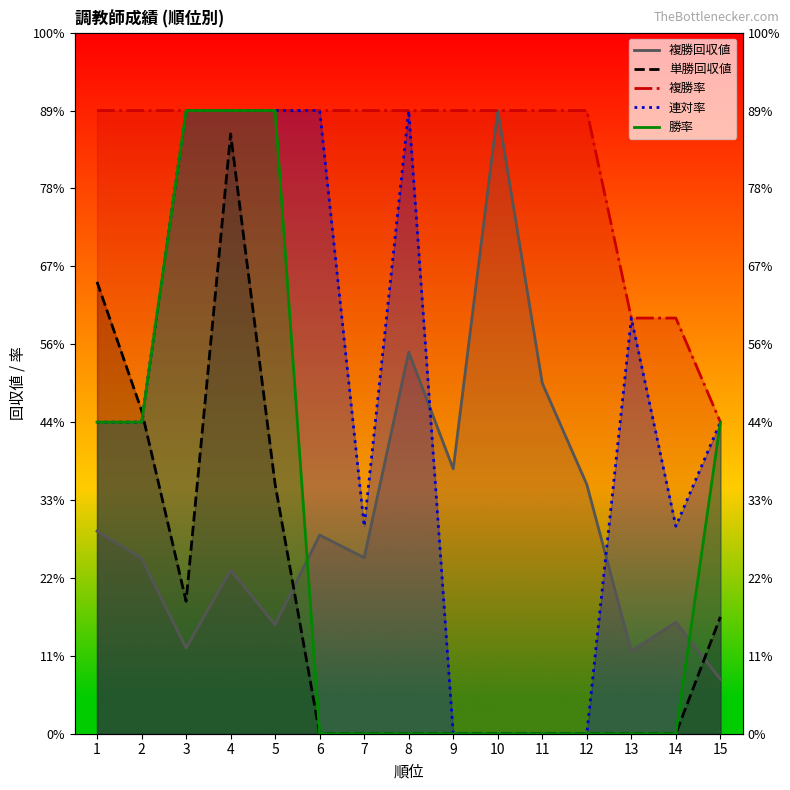

Rank the series at 6 from highest to lowest value.

複勝率, 連対率, 複勝回収値, 単勝回収値, 勝率